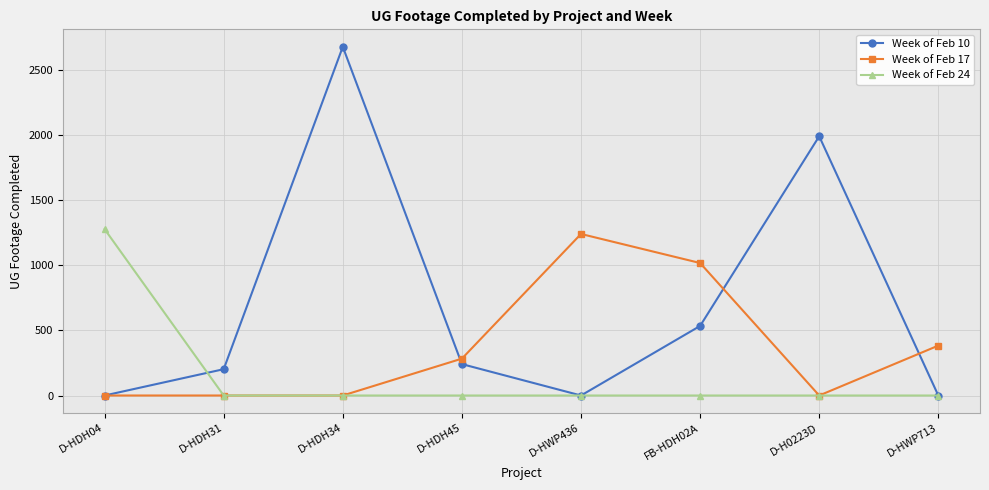

List the series in order of their overall mean, lowest first.

Week of Feb 24, Week of Feb 17, Week of Feb 10